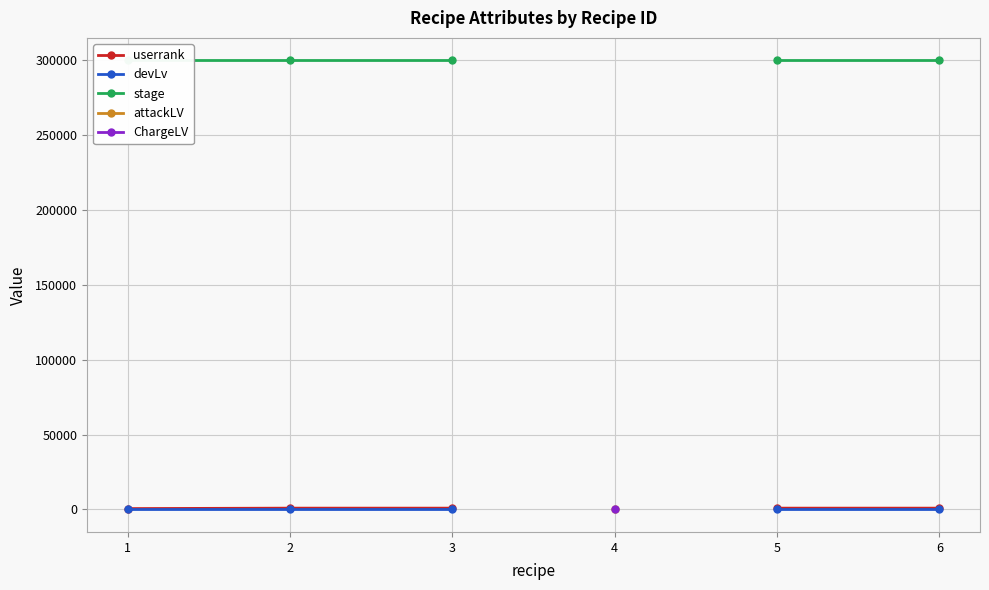

Which has a higher value, 4 or 5?

5